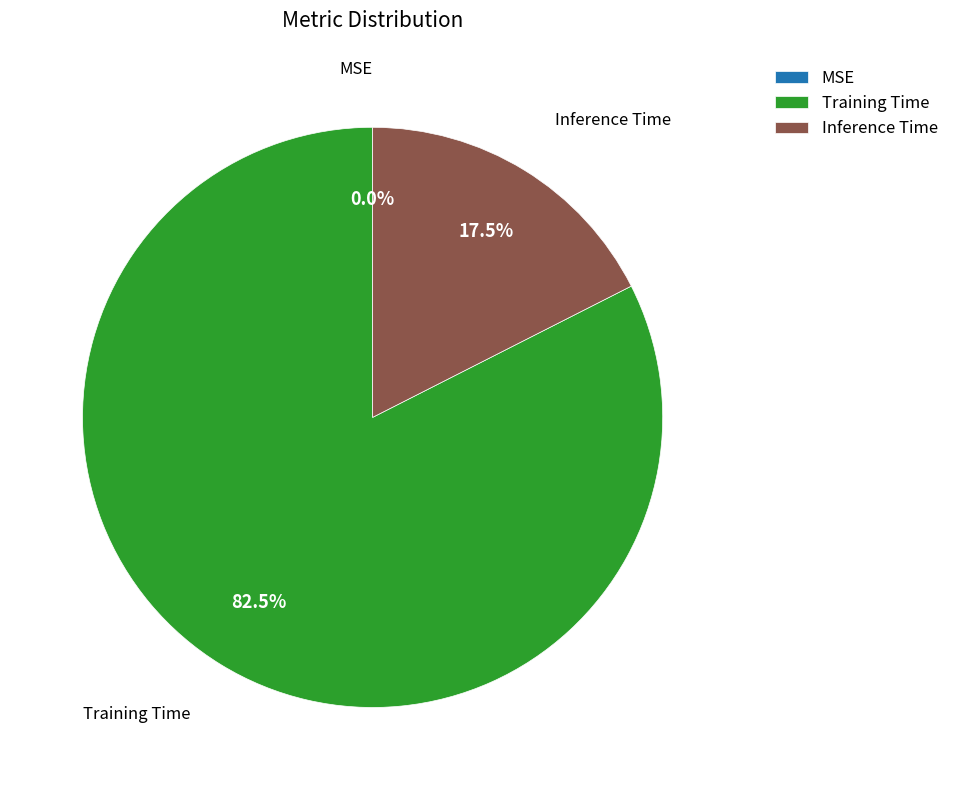

Does any single category account for the majority?

Yes